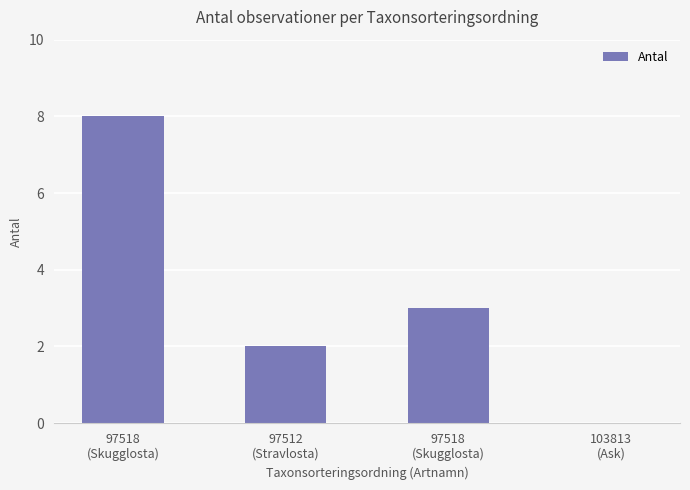

Reading left to right, list all the values displayed in this chart.

8	2	3	0